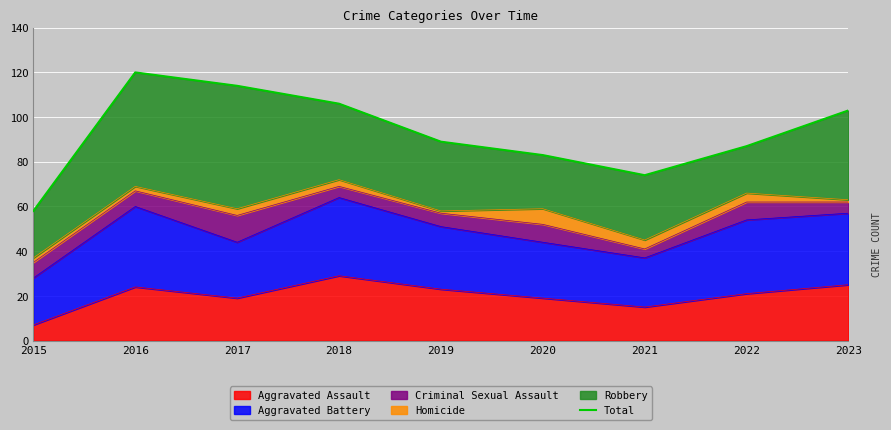

Reading left to right, list all the values displayed in this chart.

2015=58	2016=120	2017=114	2018=106	2019=89	2020=83	2021=74	2022=87	2023=103